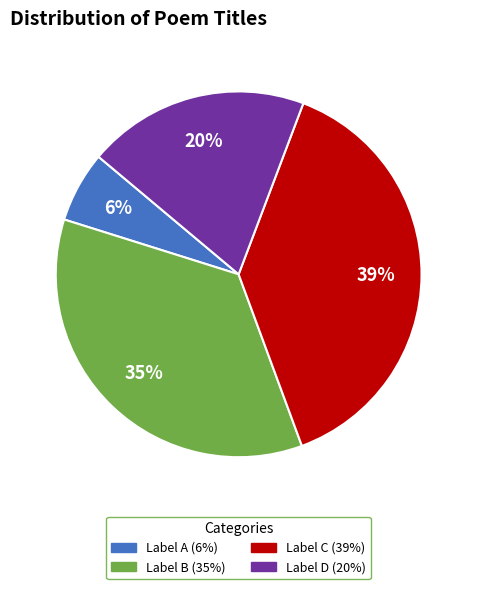

Is there any slice that represents more than half of the pie?

No